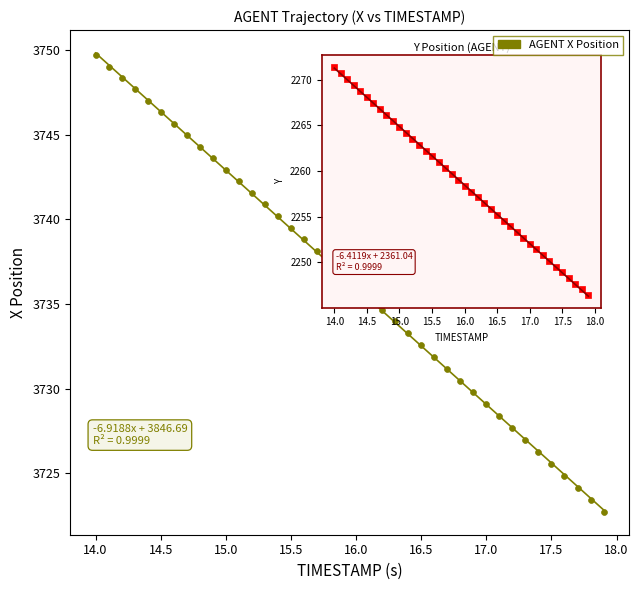

What is the range of Y values (max minus min)?

27.0